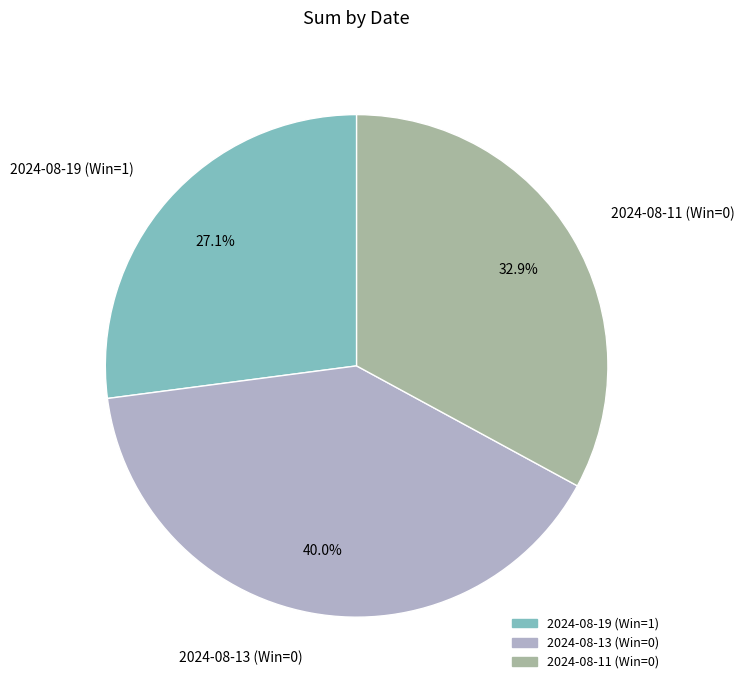

Which category has the biggest portion of the pie?

2024-08-13 (Win=0)